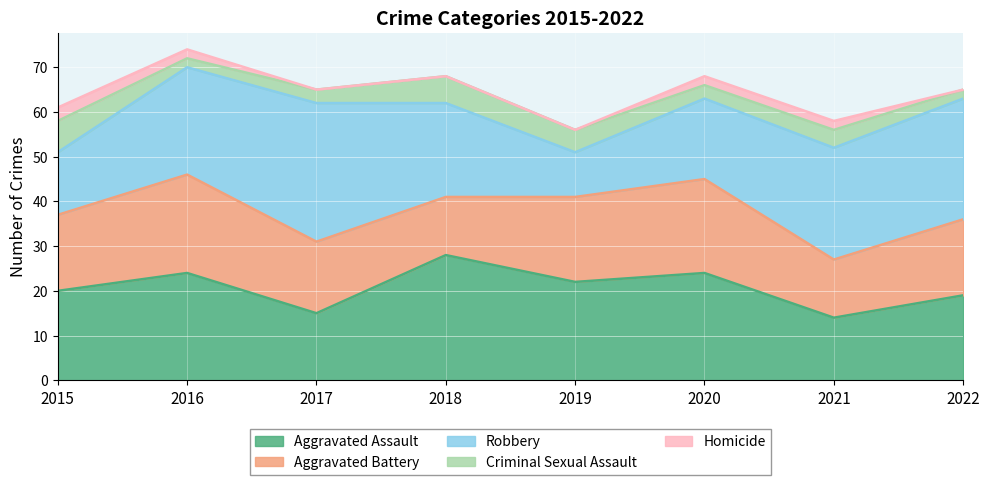

The value of Aggravated Battery at 2019 is 19. True or false?

True